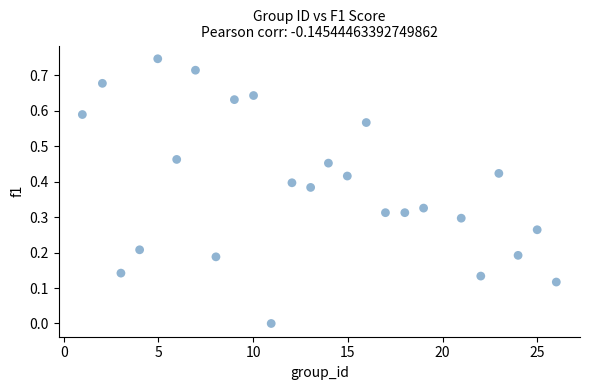

What is the range of X values (max minus min)?

25.0